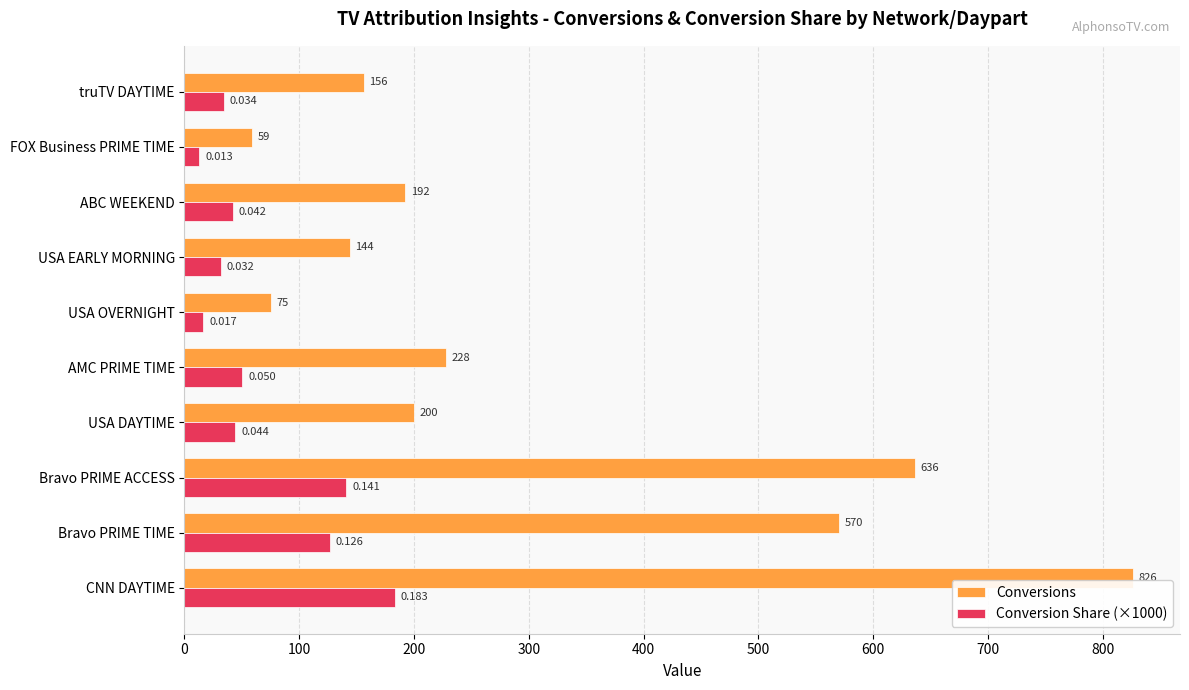

List the labels in order of Conversion Share (×1000) value, smallest first.

FOX Business PRIME TIME, USA OVERNIGHT, USA EARLY MORNING, truTV DAYTIME, ABC WEEKEND, USA DAYTIME, AMC PRIME TIME, Bravo PRIME TIME, Bravo PRIME ACCESS, CNN DAYTIME